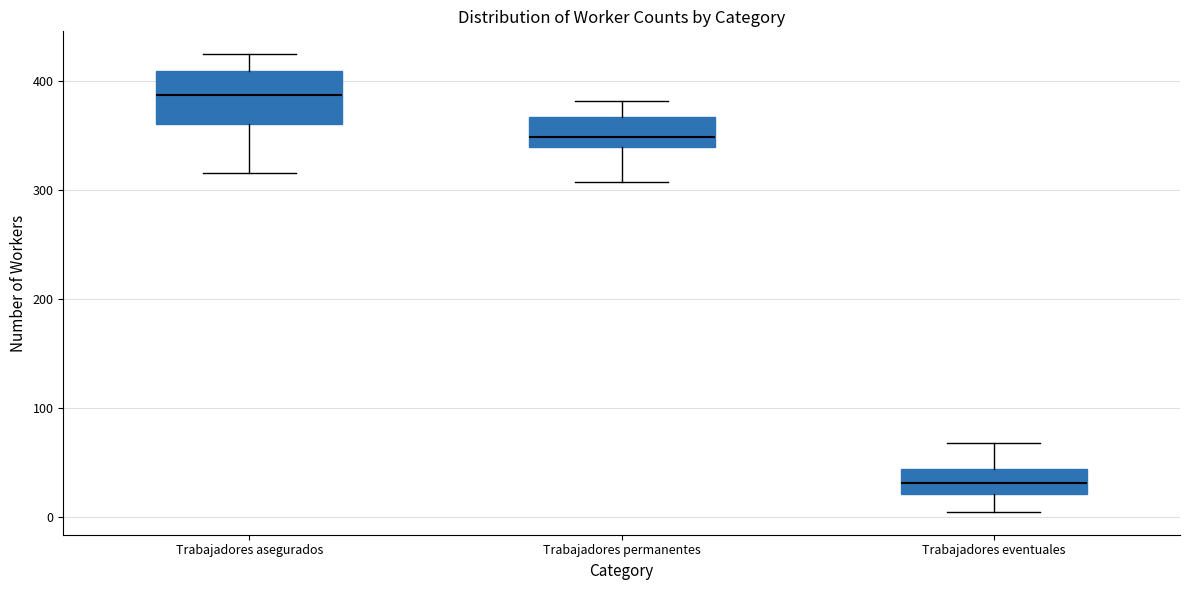

Reading left to right, read every box against the y-axis: the position of its median line, the range the box covers, and the ends of its whiskers. The values are not printed on the chart, so give them approximately, as read against the axis.

Trabajadores asegurados: median 390, box 360 to 410, whiskers 320 to 430
Trabajadores permanentes: median 350, box 340 to 370, whiskers 310 to 380
Trabajadores eventuales: median 30, box 20 to 40, whiskers 10 to 70